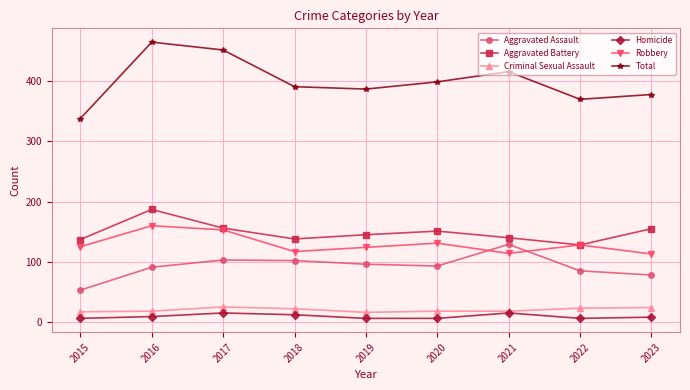

How many interior local peaks does the Homicide series have?

2